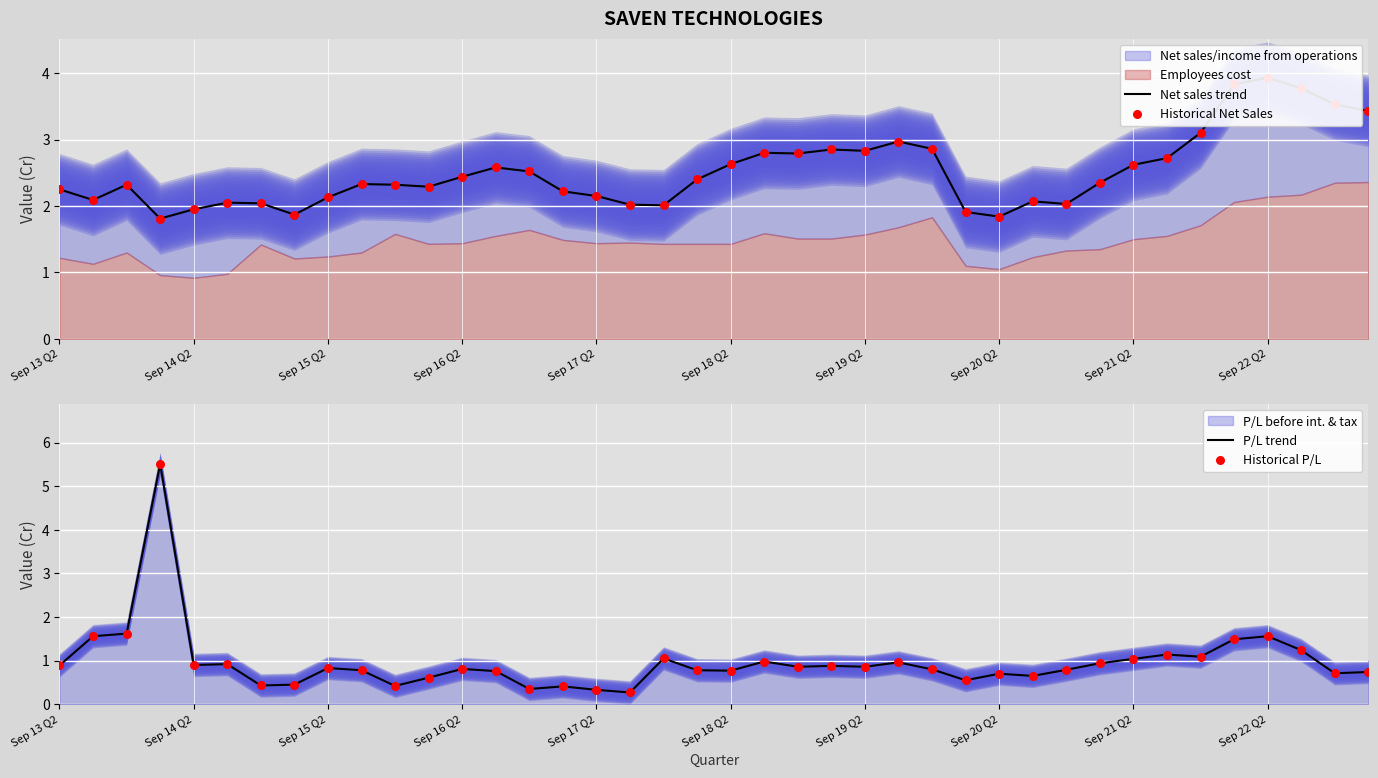

Which series has the largest total across all categories?

Net sales trend